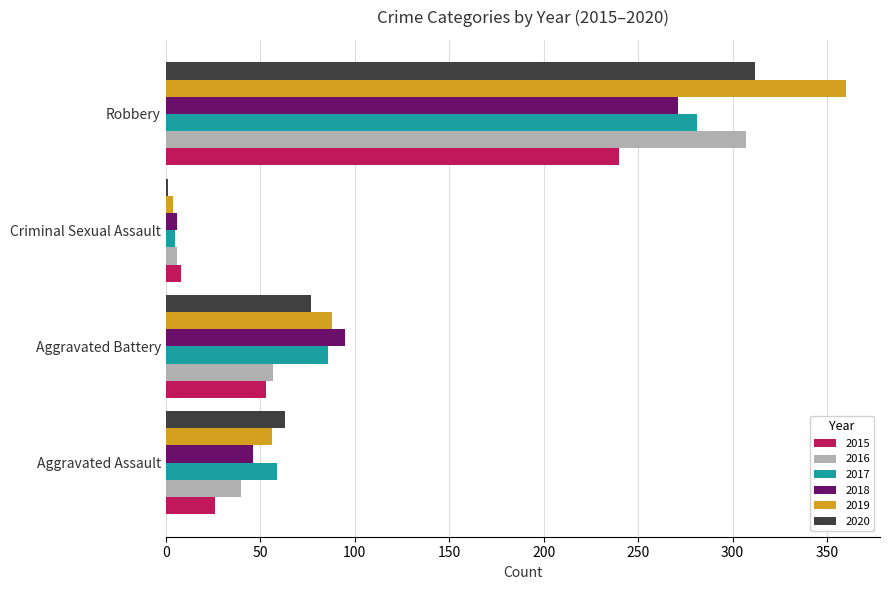

True or false: 2019 has a value of 360 at Robbery.

True